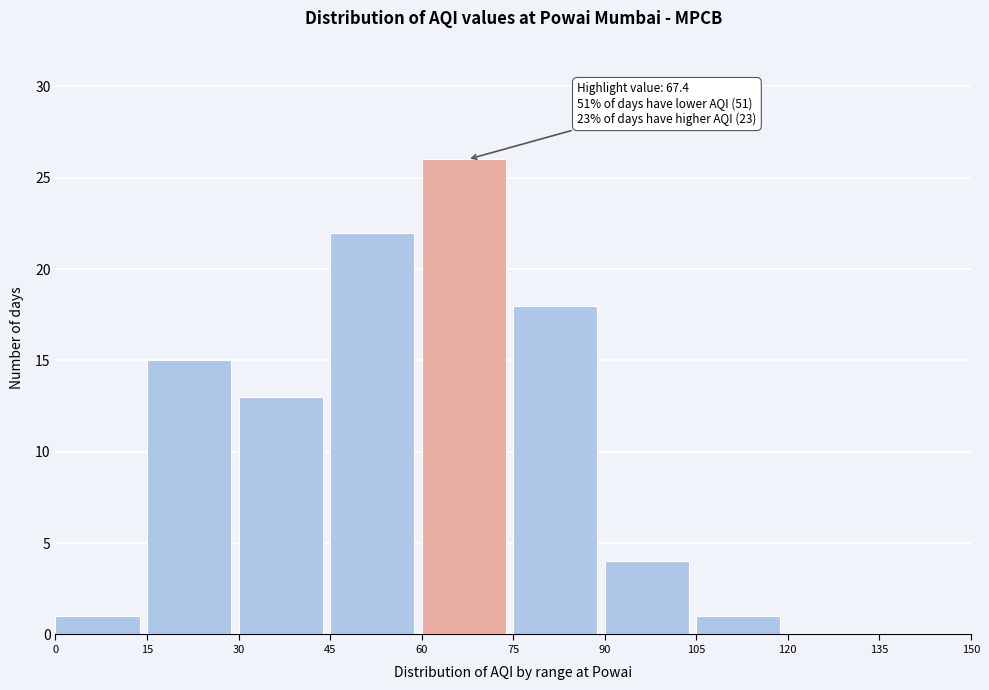

Over which range of the x-axis is the bar tallest?

60 to 75